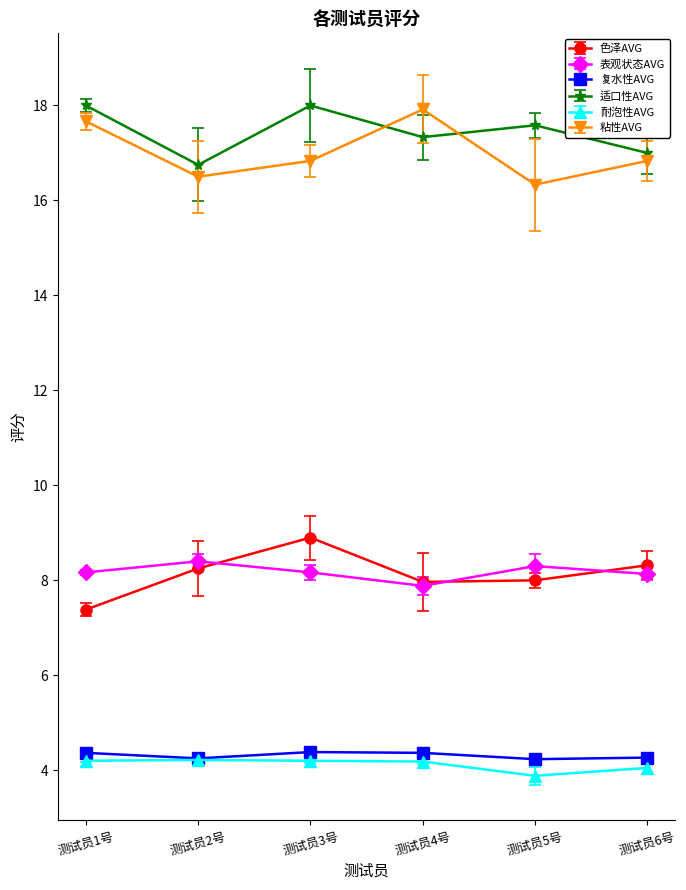

Is this an area chart (filled region under the line)?

No